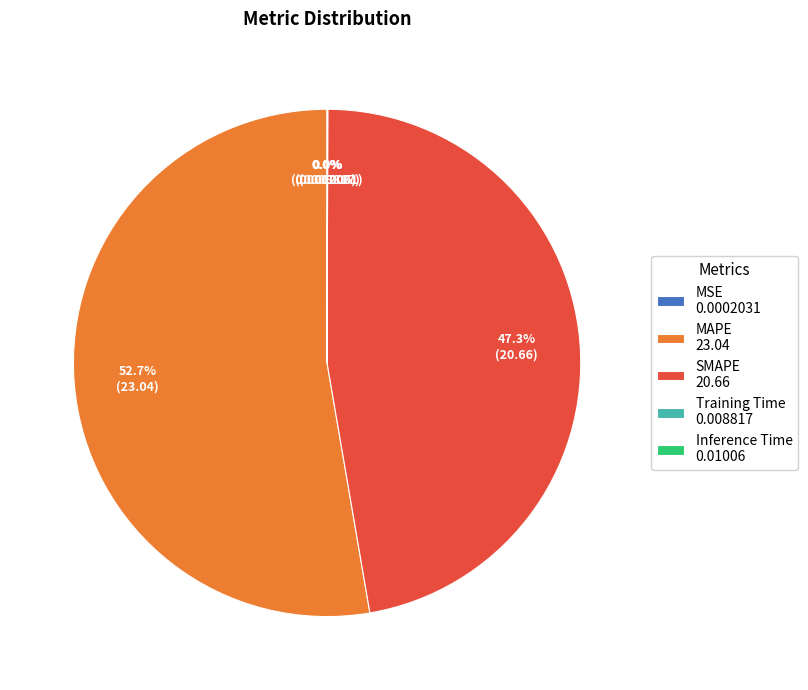

What percentage is the SMAPE slice, to the nearest percent?

47%